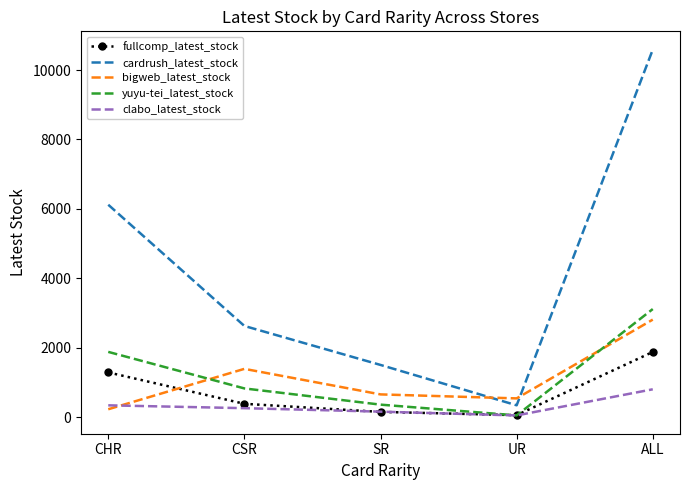

How many times do cardrush_latest_stock and bigweb_latest_stock cross each other?

2